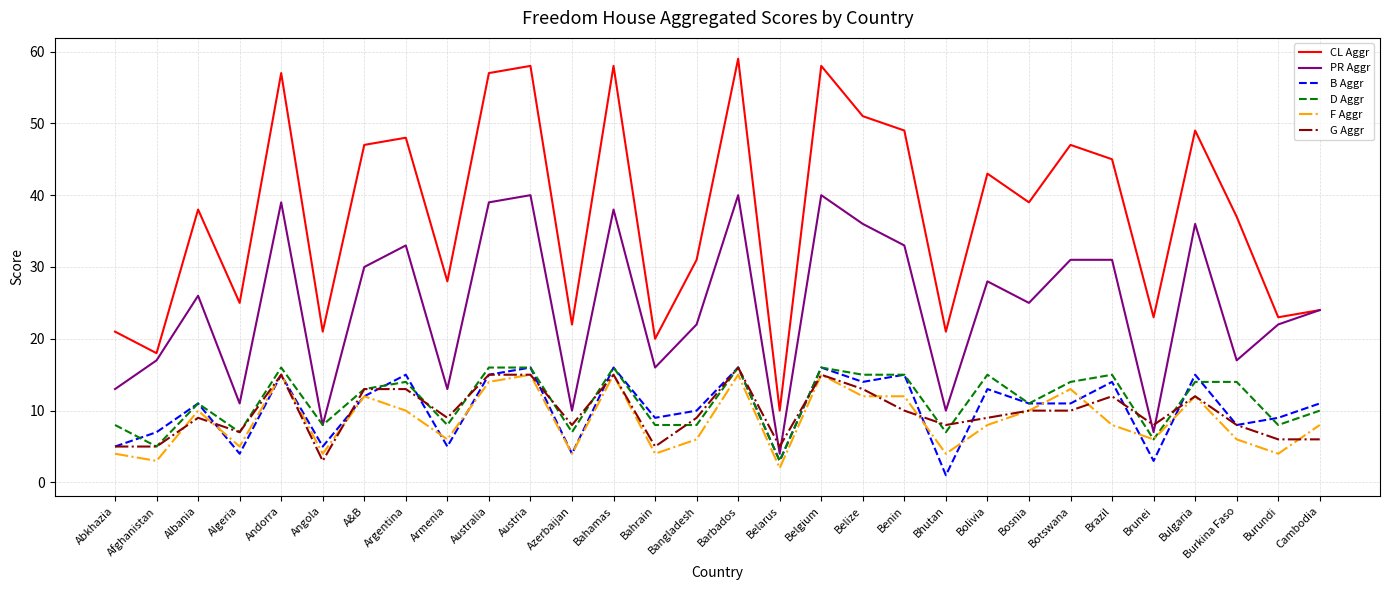

At which label does F Aggr first exceed 8?

Albania